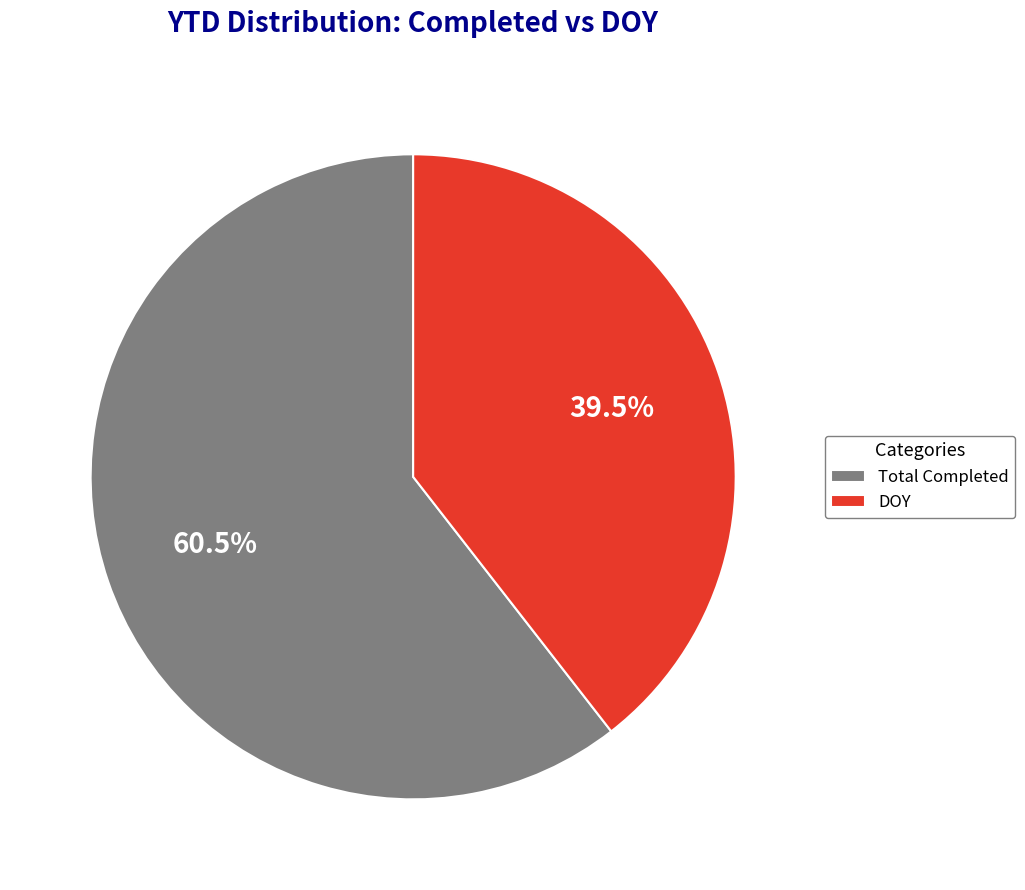

Do Total Completed and DOY together represent more than half of the pie?

Yes